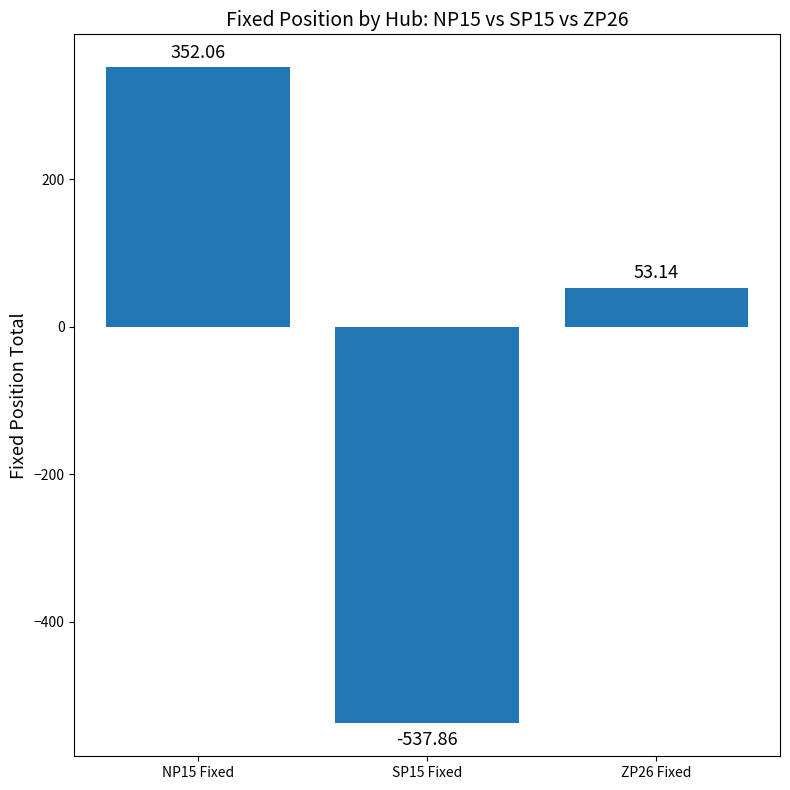

How many distinct data groups are displayed?

1